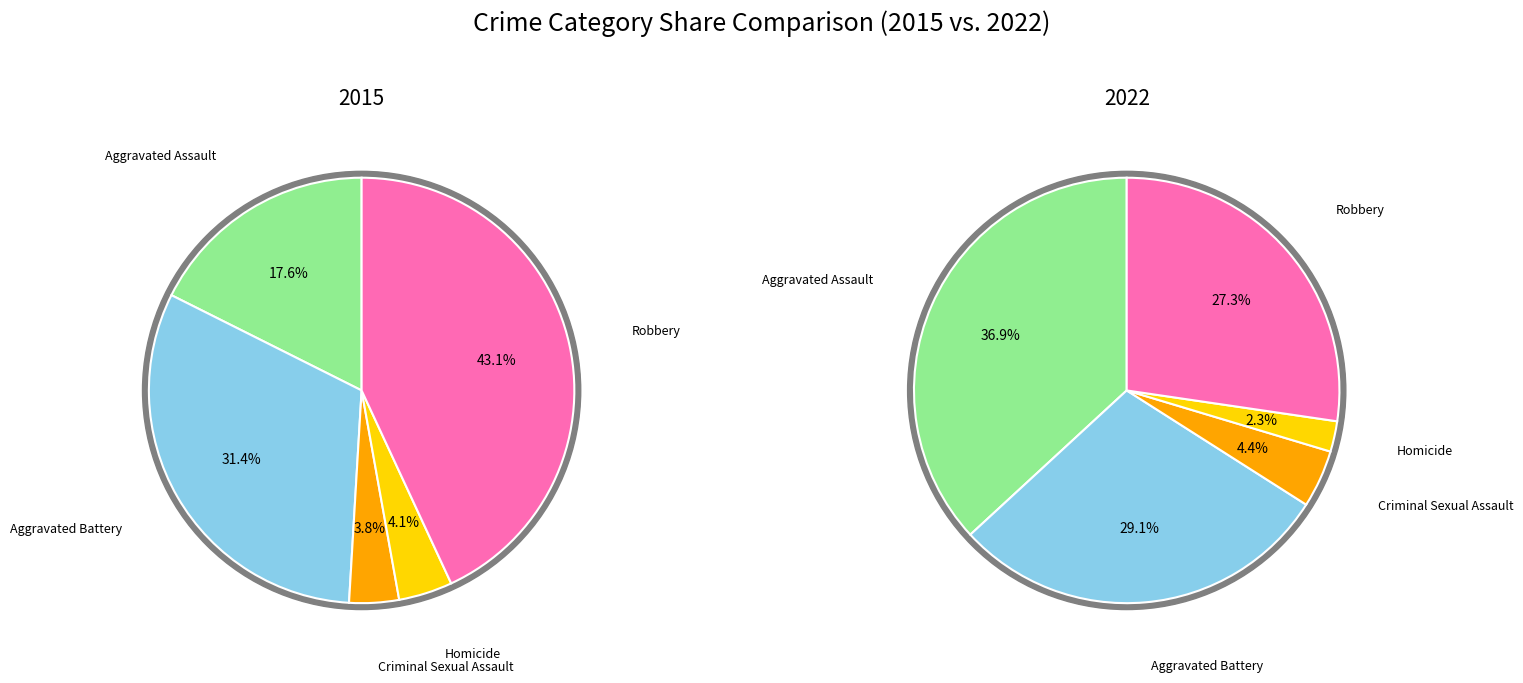

The values_2022 slice represents 23% of the pie. True or false?

False